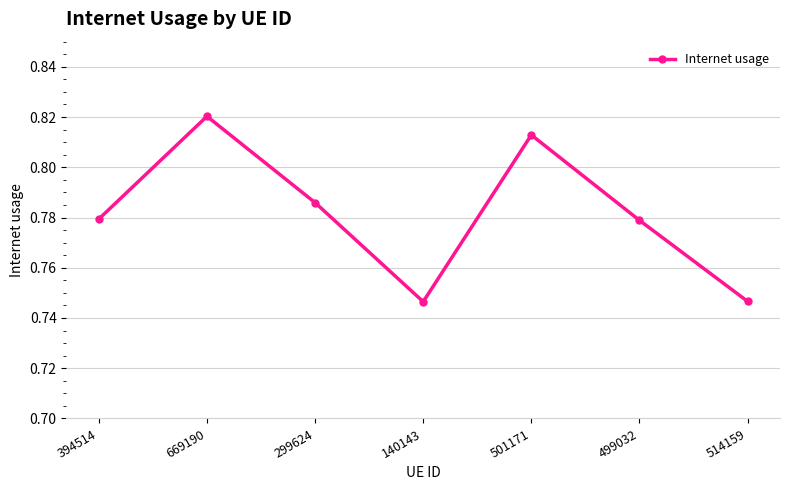

Count the values in the range 0 to 1.

7